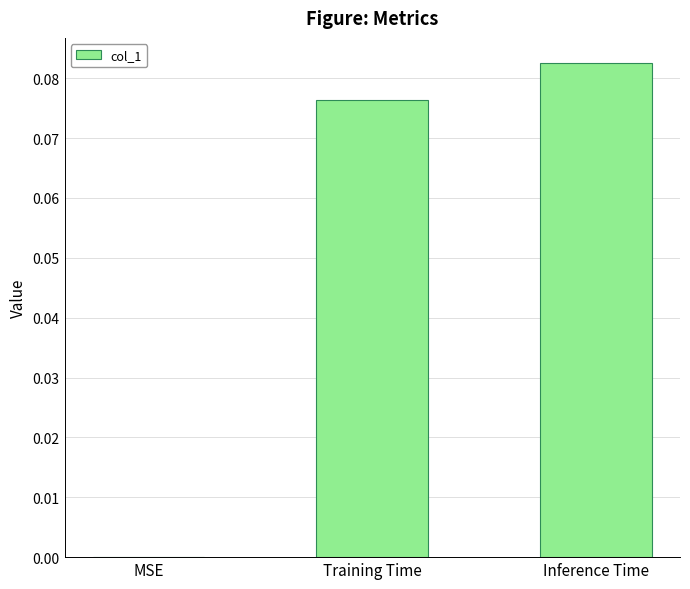

Which has a higher value, Inference Time or Training Time?

Inference Time